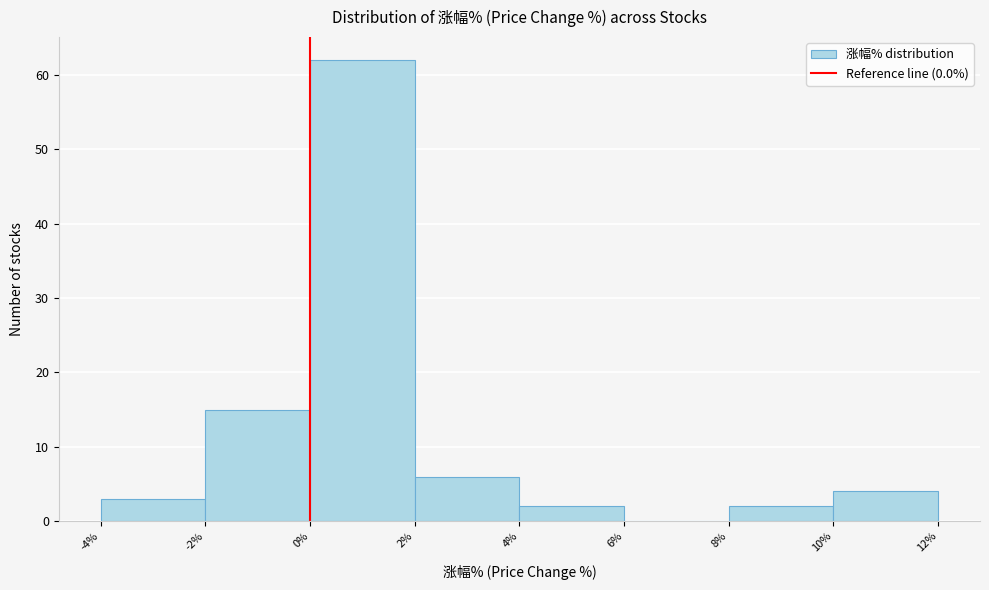

How tall is the bar that spans 4% to 6% on the x-axis? The values are not printed on the chart, so give them approximately, as read against the axis.

2